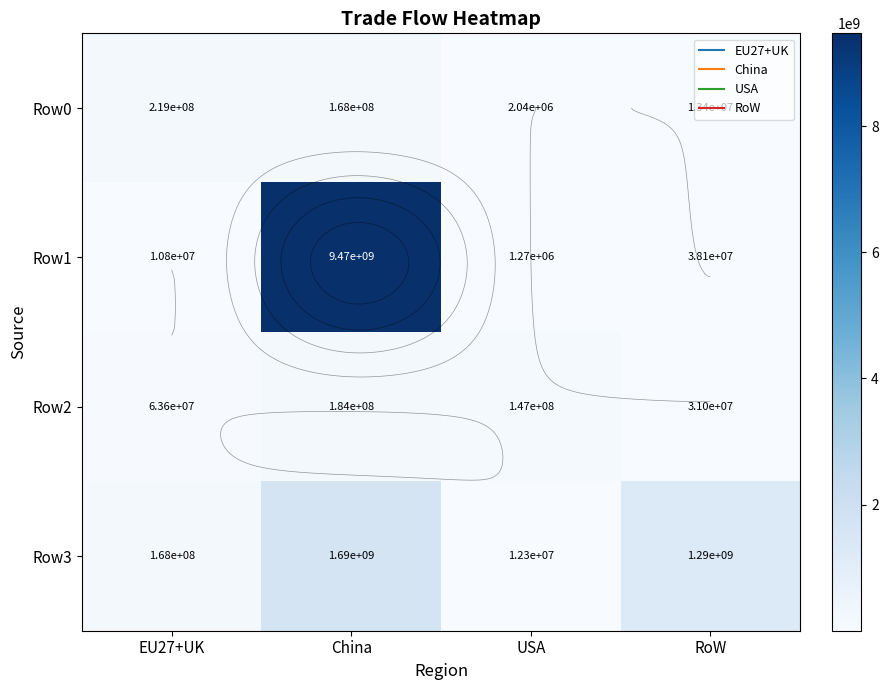

List the labels in order of Row1 value, smallest first.

USA, EU27+UK, RoW, China